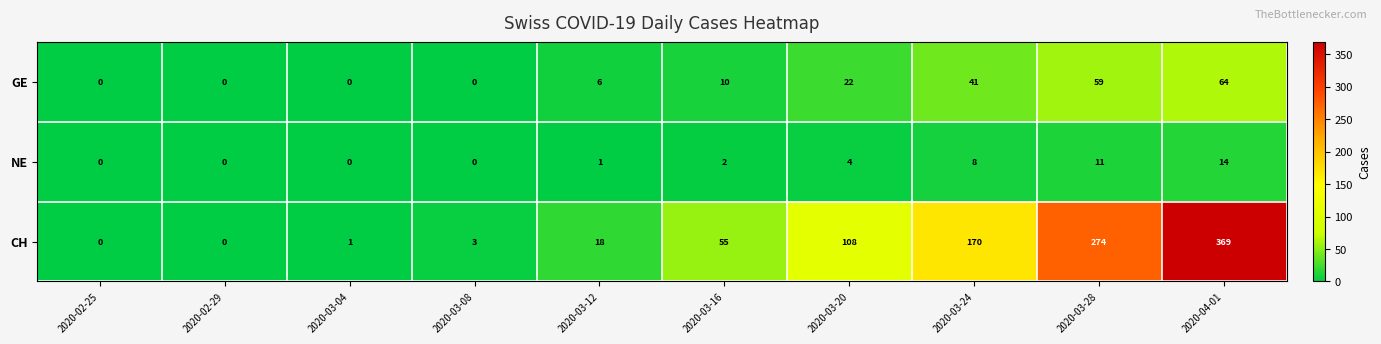

Reading right to left, transcribe all the data shown in this chart.

GE: 64	59	41	22	10	6	0	0	0	0
NE: 14	11	8	4	2	1	0	0	0	0
CH: 369	274	170	108	55	18	3	1	0	0